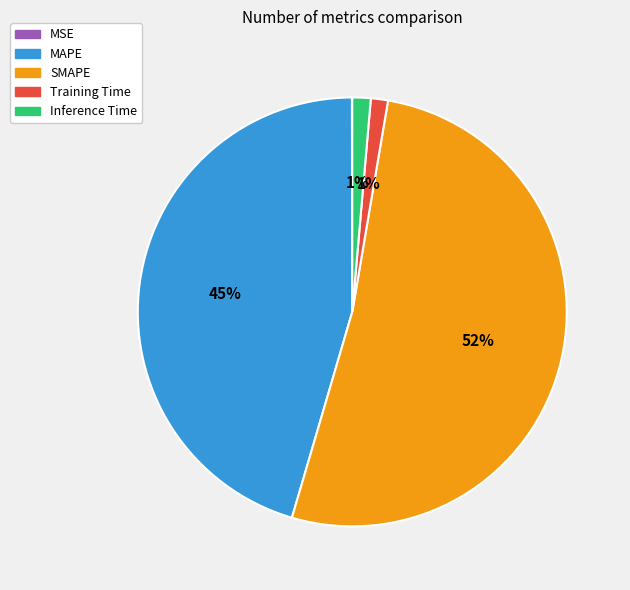

To the nearest percent, what is the difference between the MAPE and Inference Time slice percentages?

44%